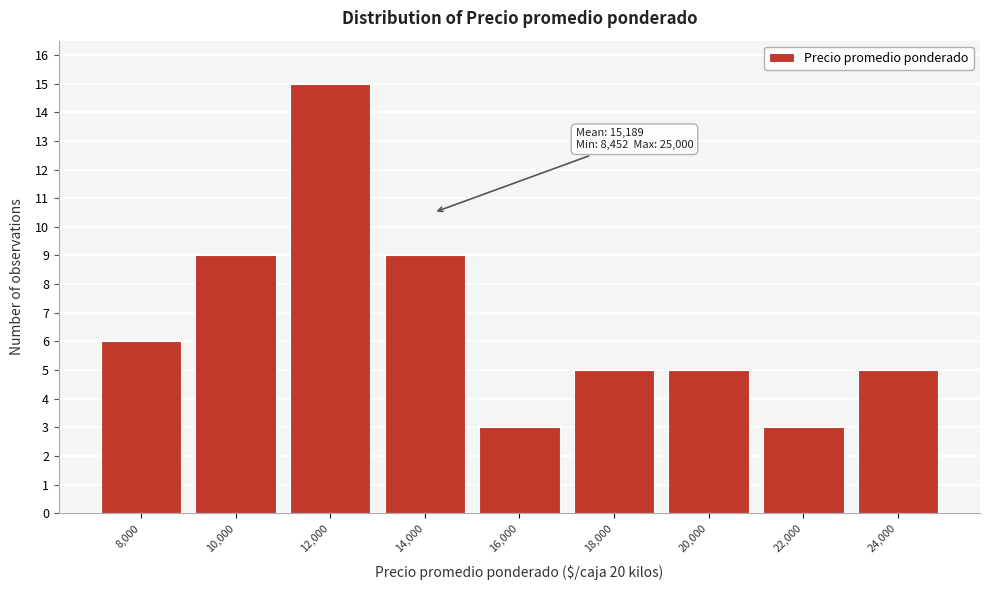

Reading left to right, extract all data points from this chart.

6	9	15	9	3	5	5	3	5